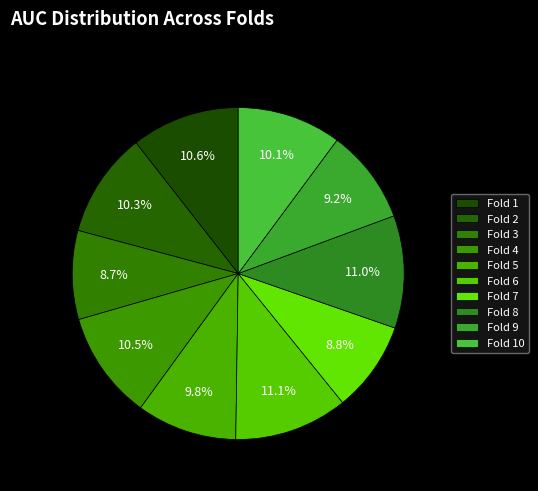

Count the number of slices in the pie.

10